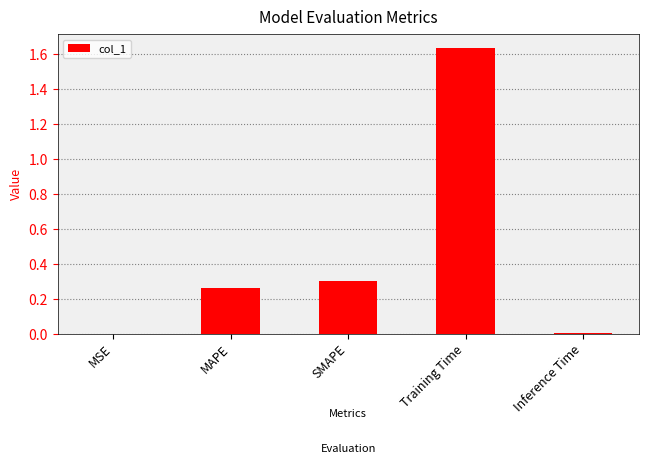

At which category does the chart reach its peak across all series?

Training Time